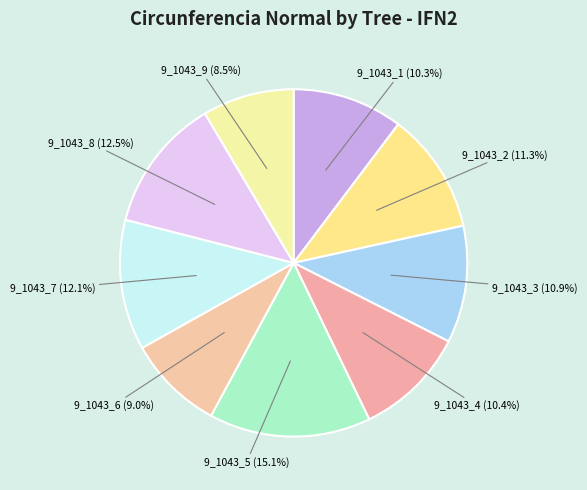

To the nearest percent, what is the combined percentage of 9_1043_8 and 9_1043_2?

24%